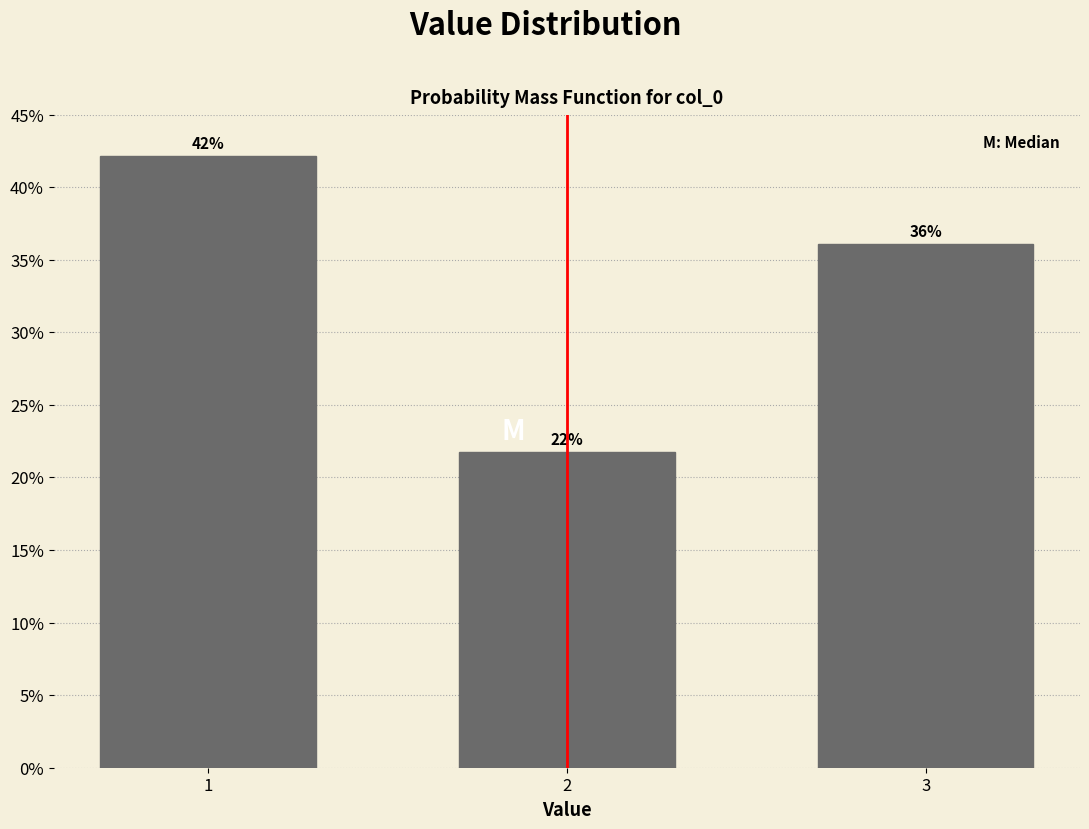

Where is the data nearest to the value 31?

3